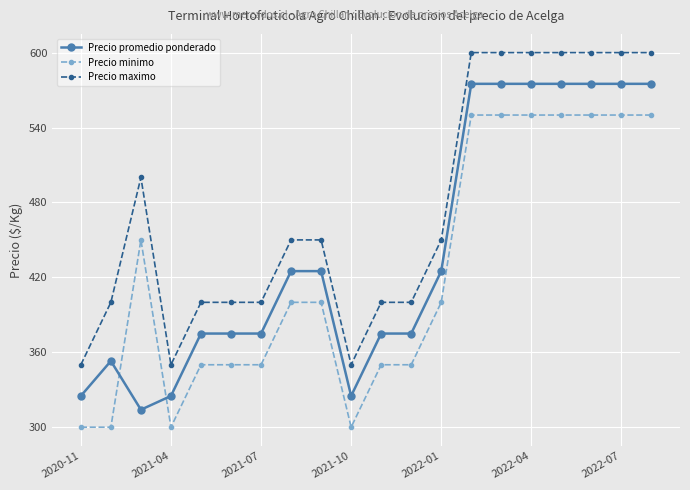

Which series has the largest range (max minus min)?

Precio promedio ponderado